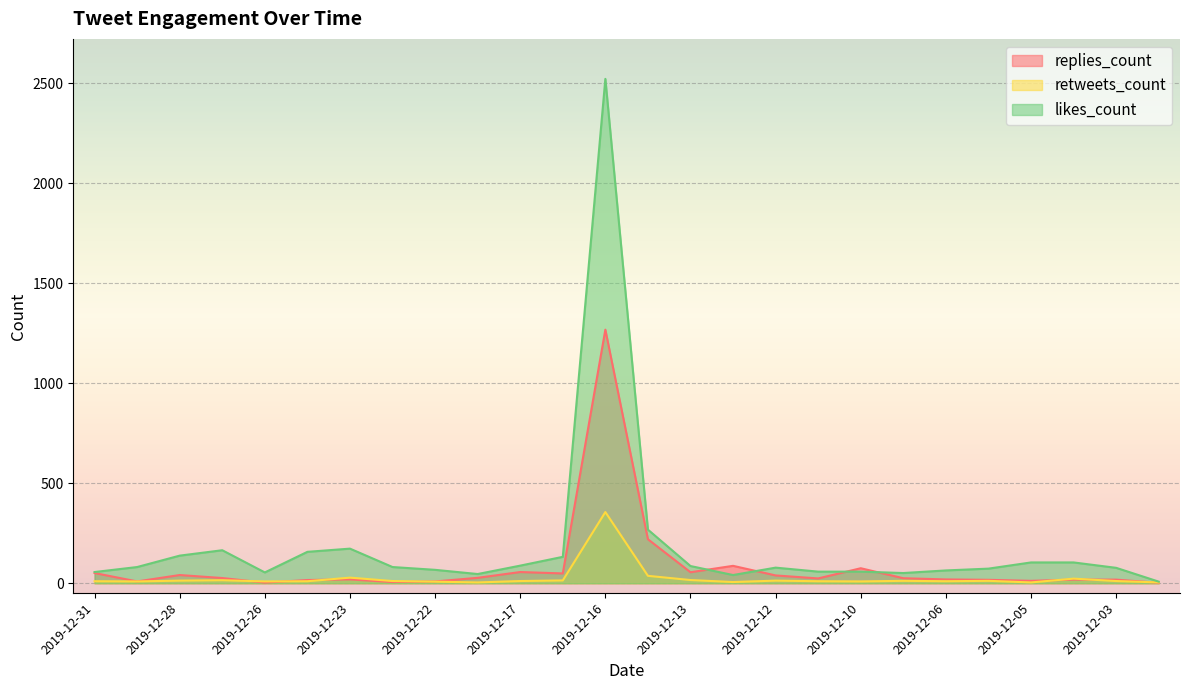

At which category is the sum across all series the highest?

2019-12-16